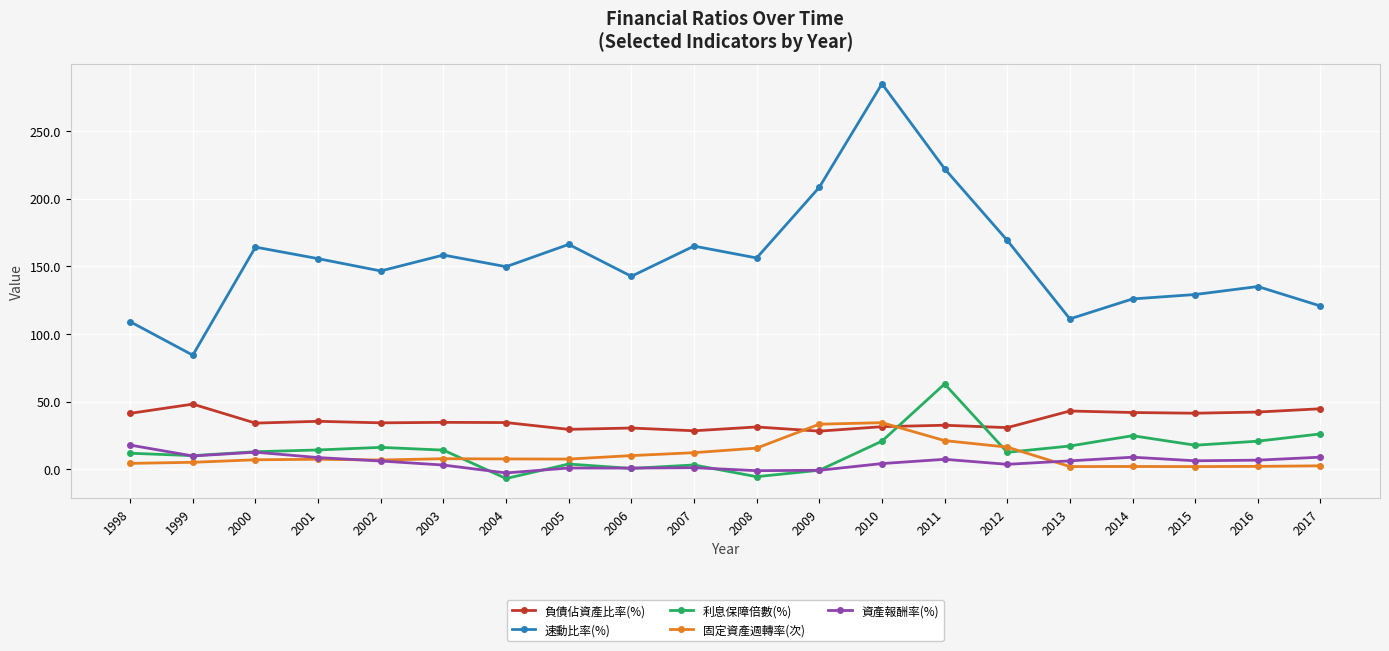

Rank the series by their maximum value, from highest to lowest.

速動比率(%), 利息保障倍數(%), 負債佔資產比率(%), 固定資產週轉率(次), 資產報酬率(%)